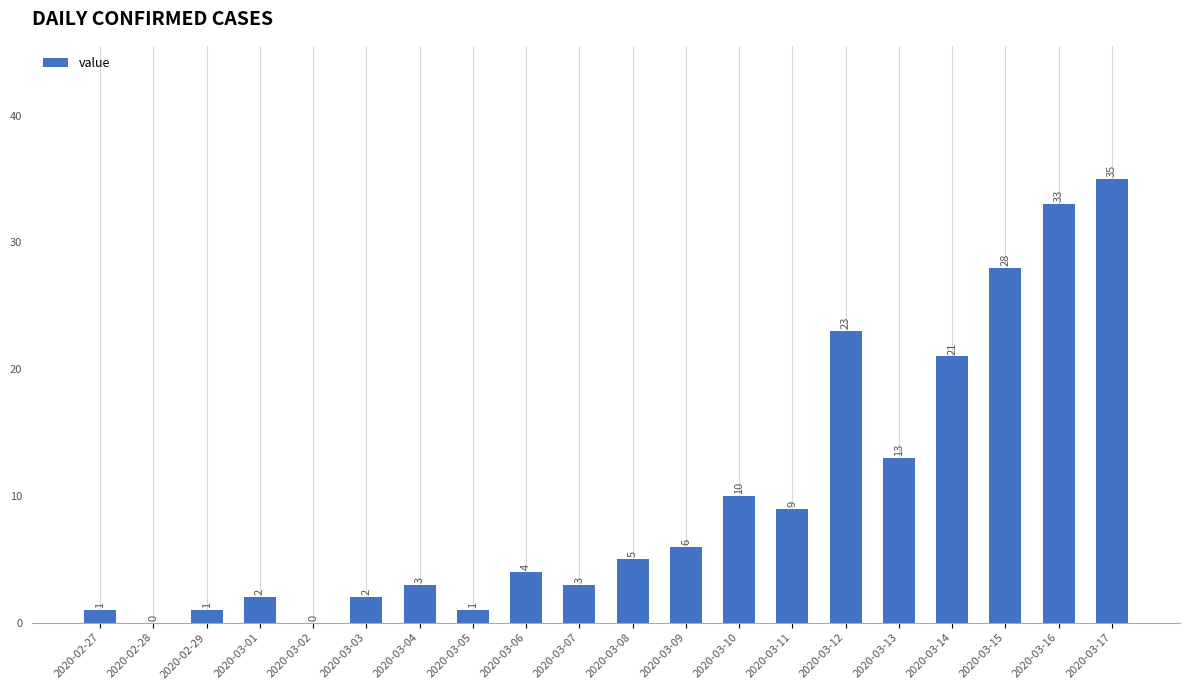

What is the average value?

10